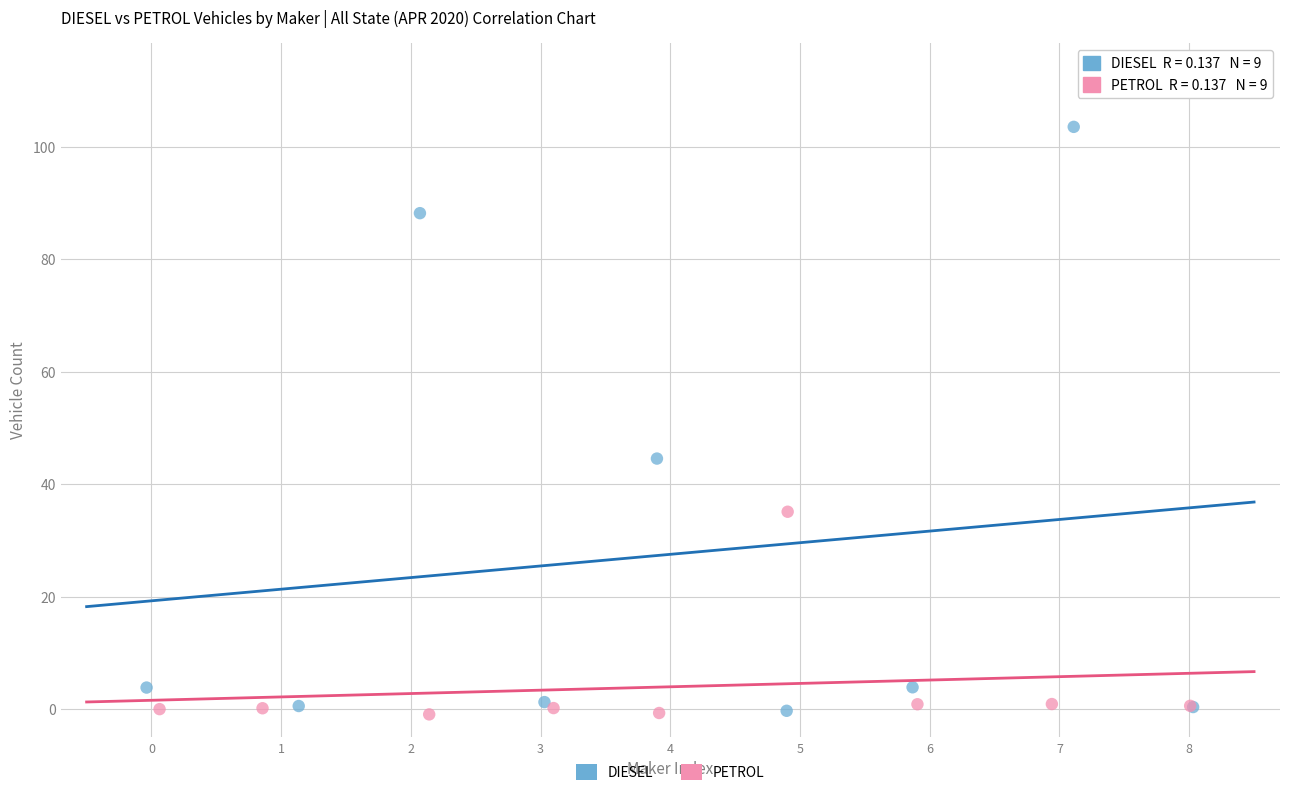

Which series has the widest spread of Y values?

DIESEL